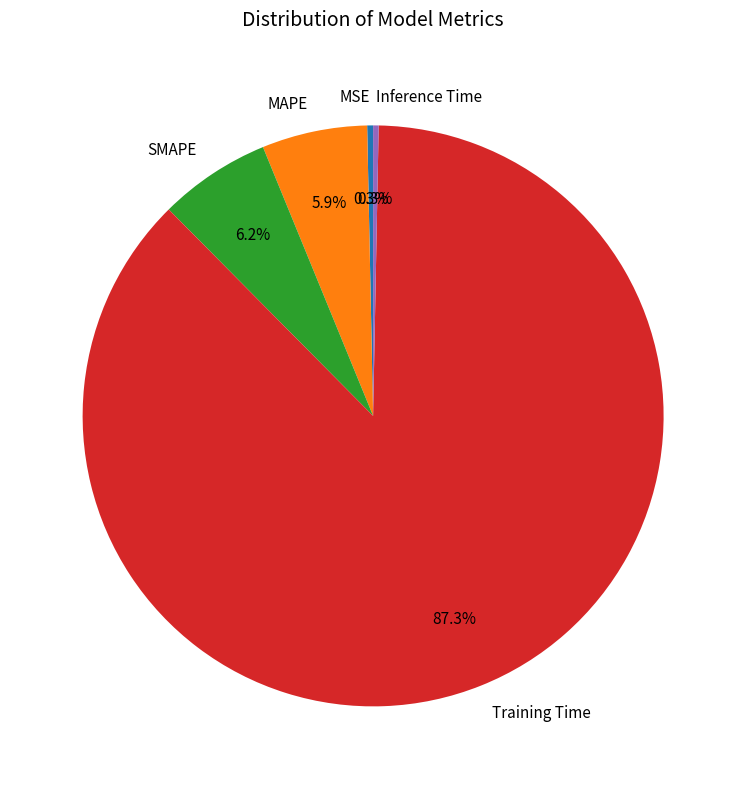

Which slice is the largest?

Training Time